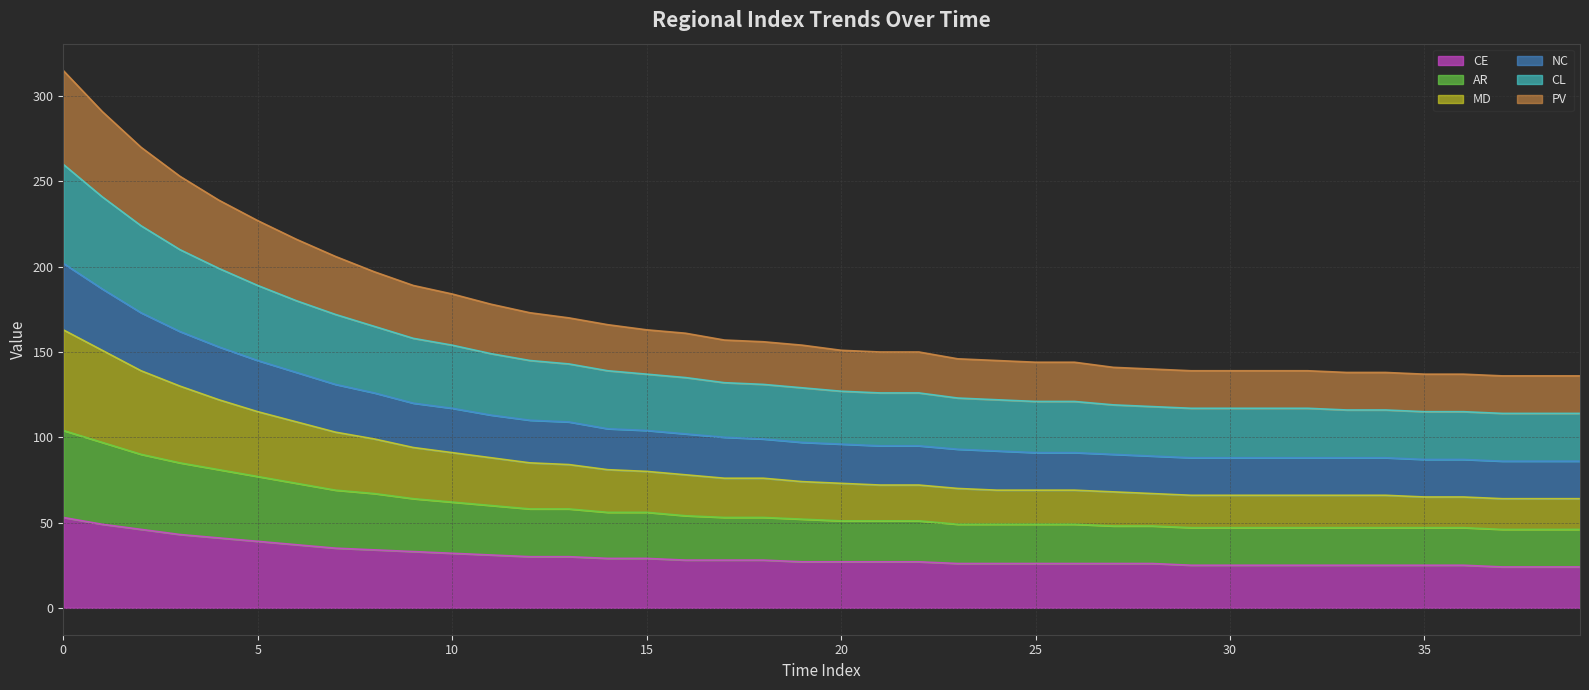

What is the maximum value for CE?

53